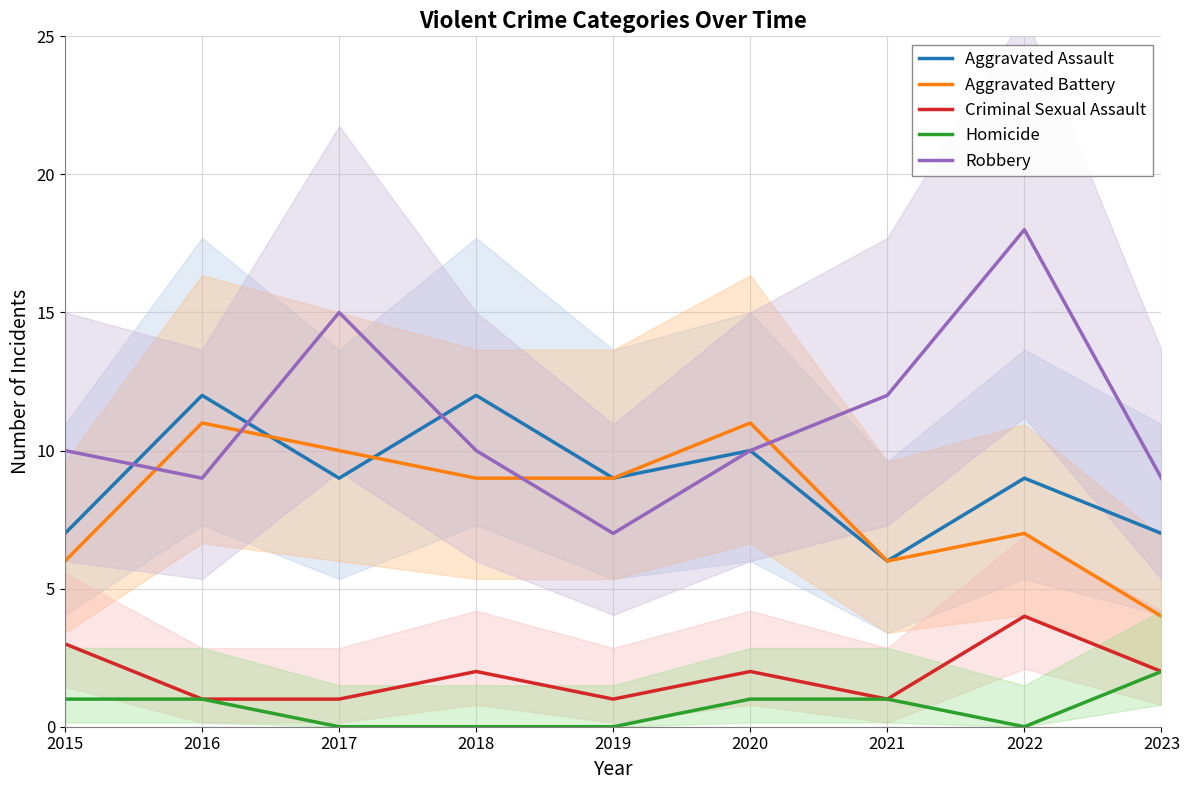

How many data points does each series have?

9